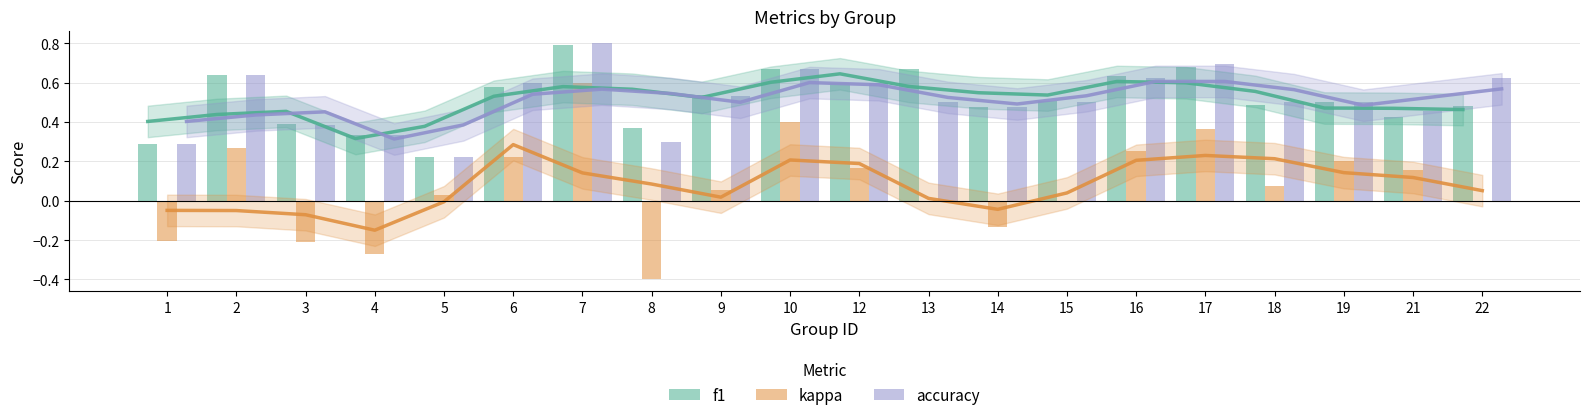

At which label does kappa first exceed 0?

2